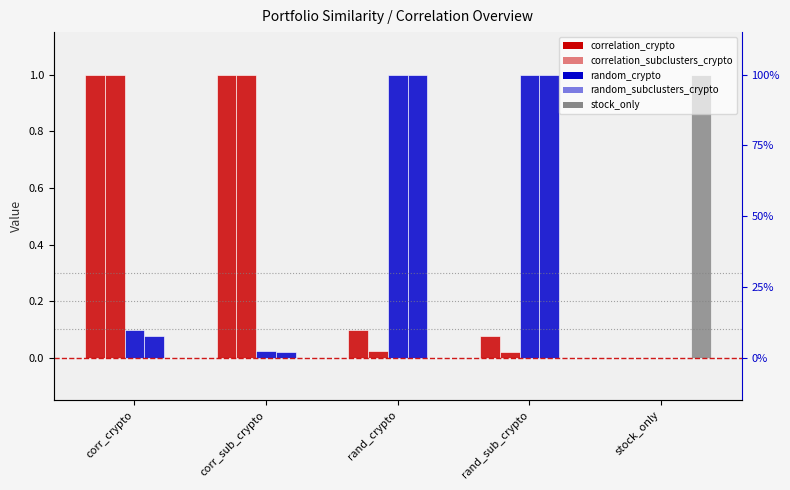

Which series has the largest total across all categories?

correlation_crypto